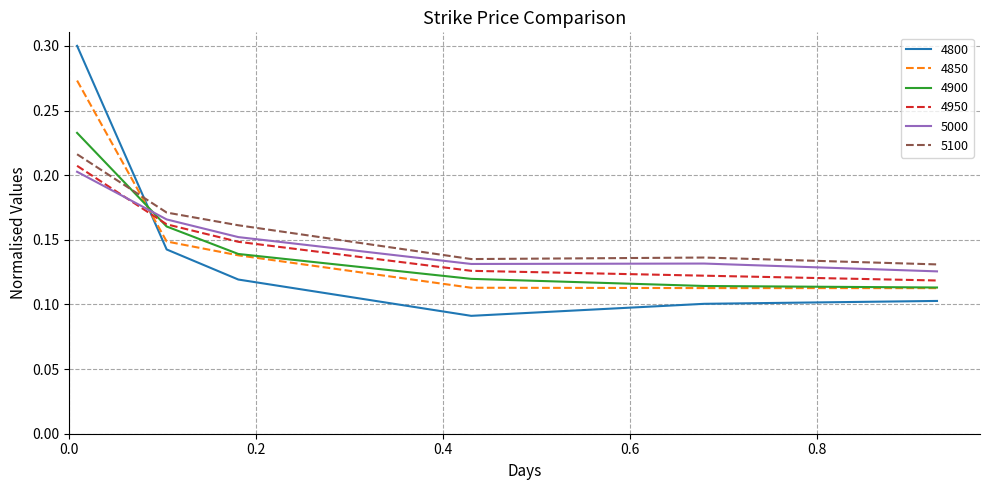

Which series ends up on top after the final intersection of 5000 and 4900?

5000